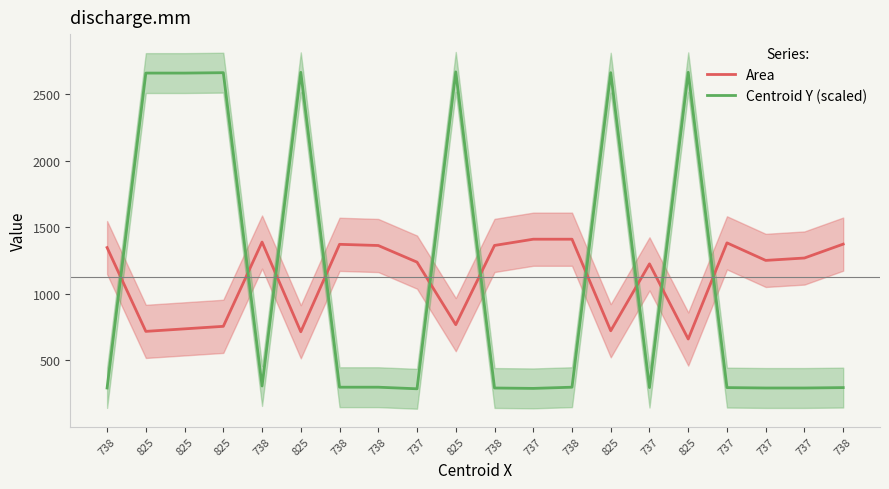

What is the label of the 8th point from the left?

738